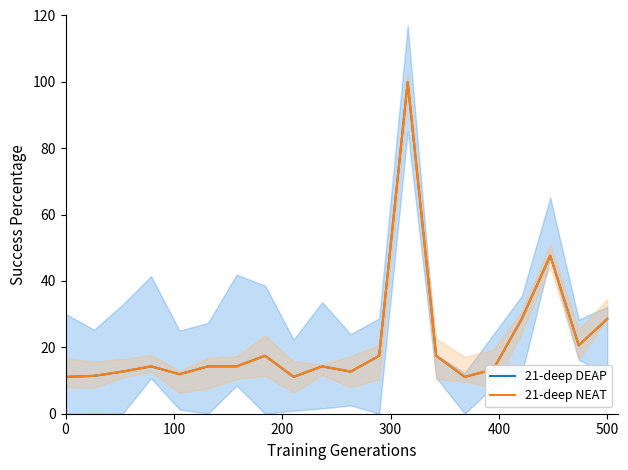

What is the maximum value for 21-deep NEAT?

100.0